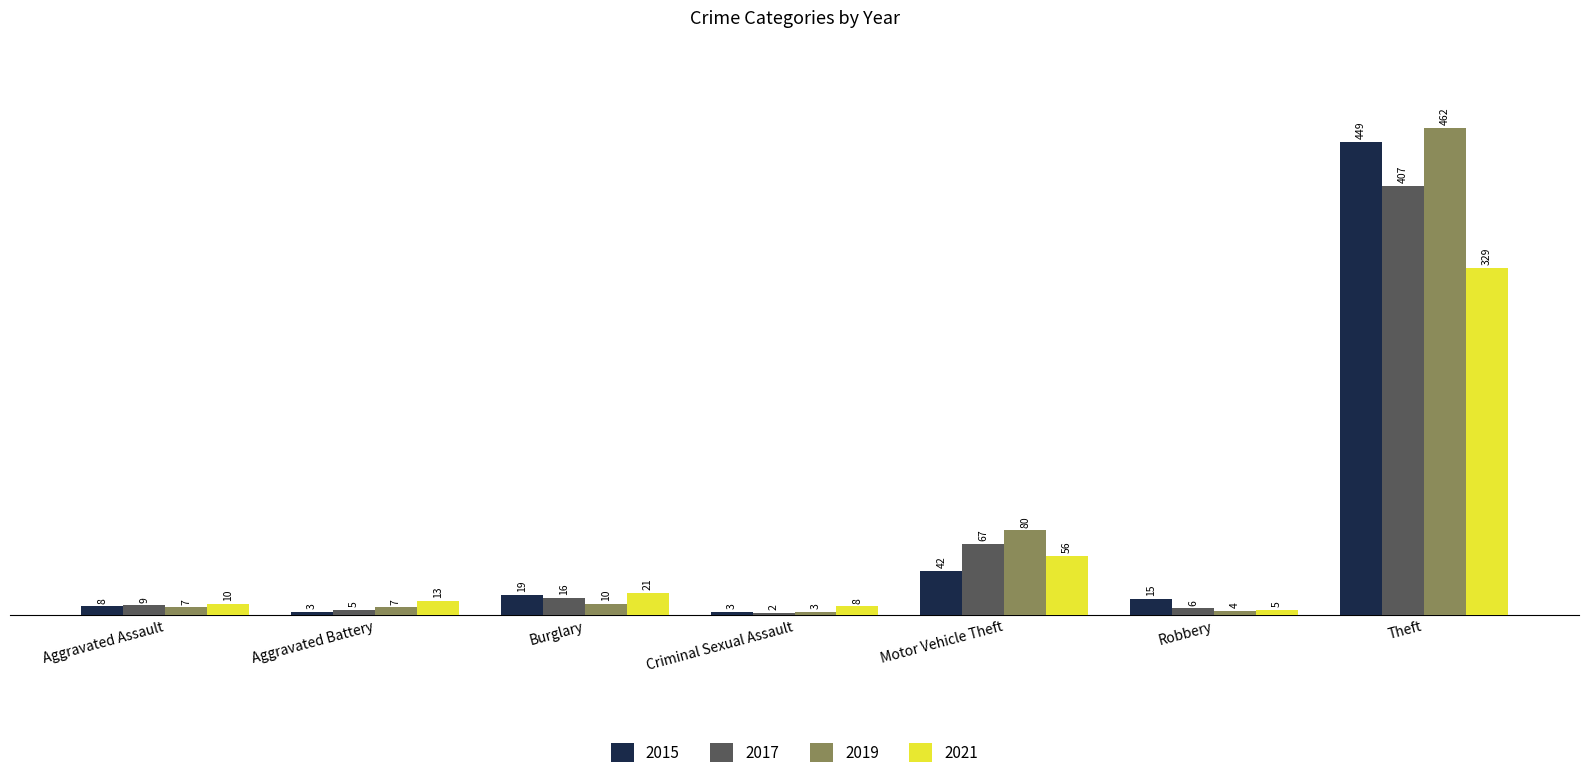

True or false: 2021 has a value of 56 at Motor Vehicle Theft.

True